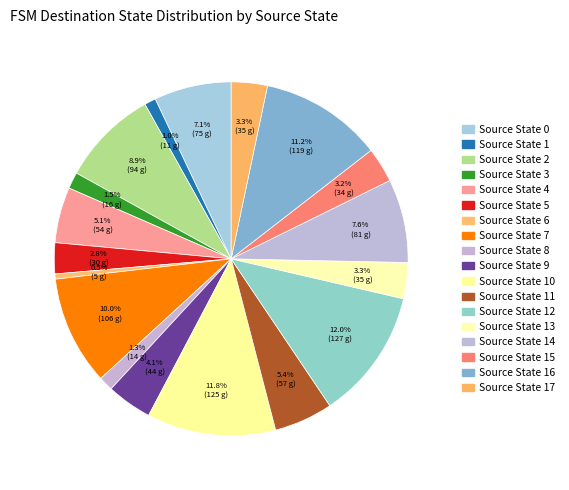

Count the number of slices in the pie.

18